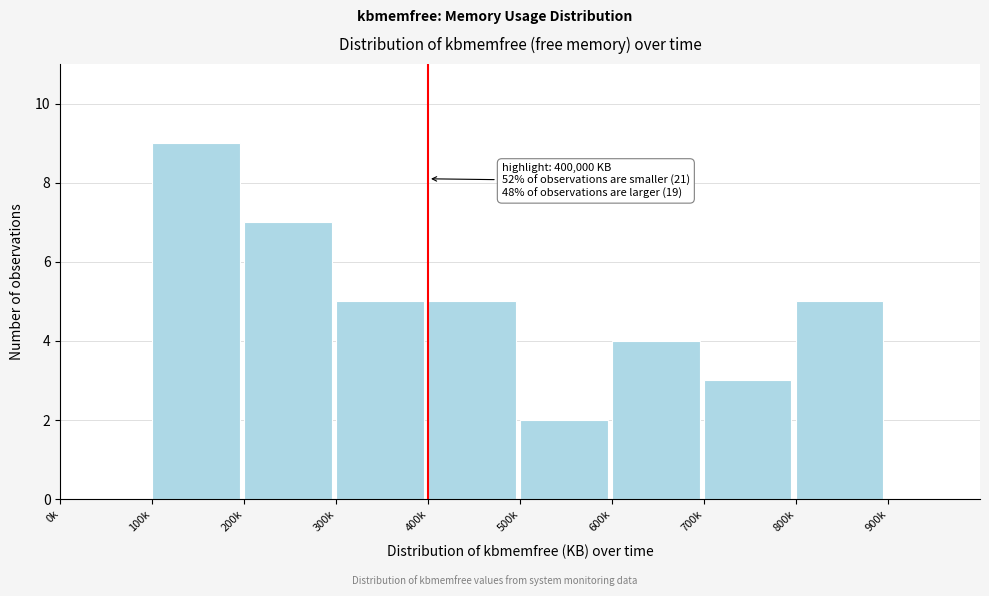

Reading right to left, list all the values displayed in this chart.

900k=0	800k=5	700k=3	600k=4	500k=2	400k=5	300k=5	200k=7	100k=9	0k=0